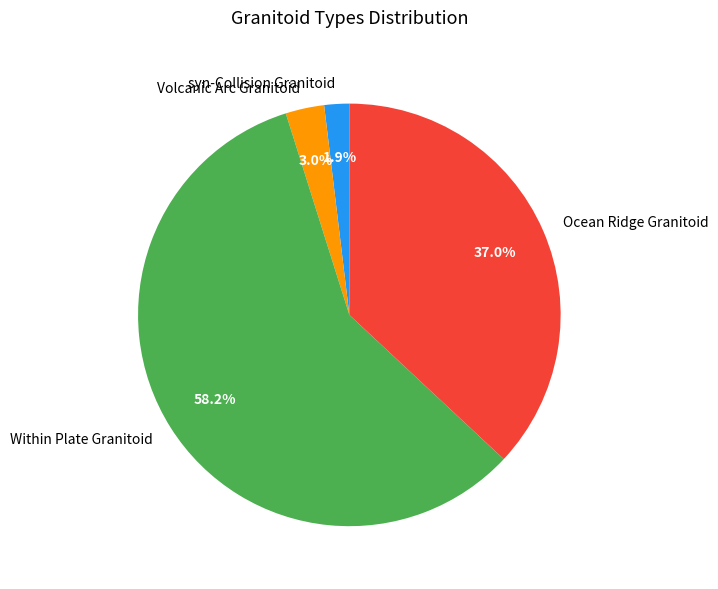

Is it true that Ocean Ridge Granitoid is 37% of the pie?

True